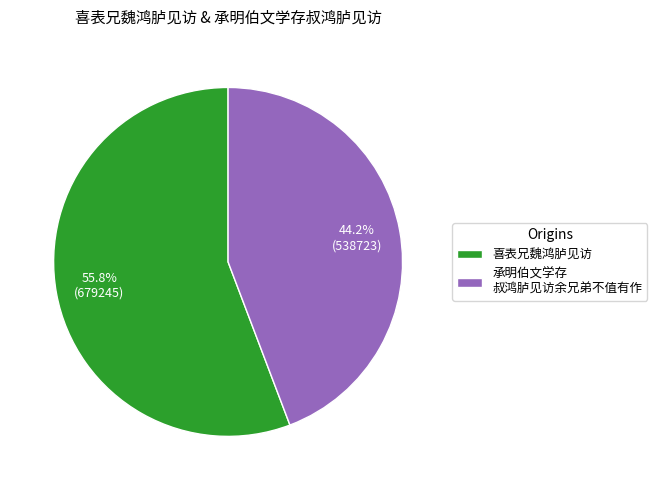

How many slices are in this pie chart?

2